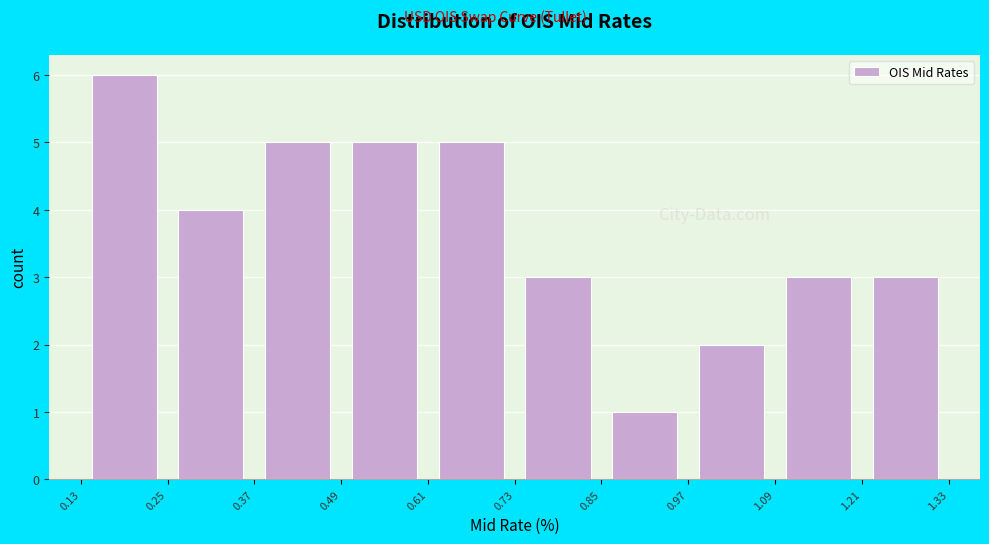

Over which range of the x-axis is the bar tallest?

0.13 to 0.25